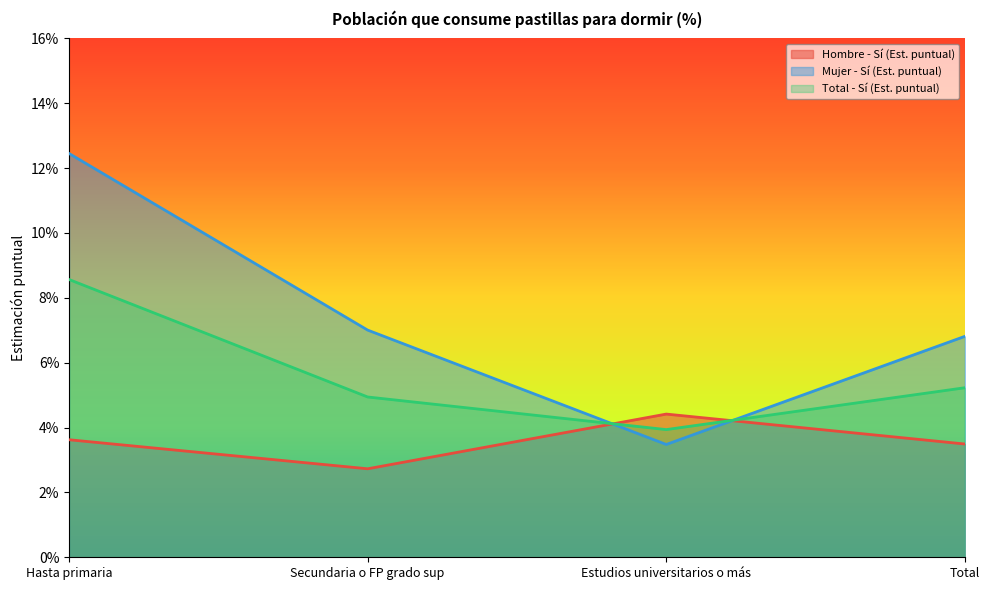

Does the chart have visible grid lines?

No